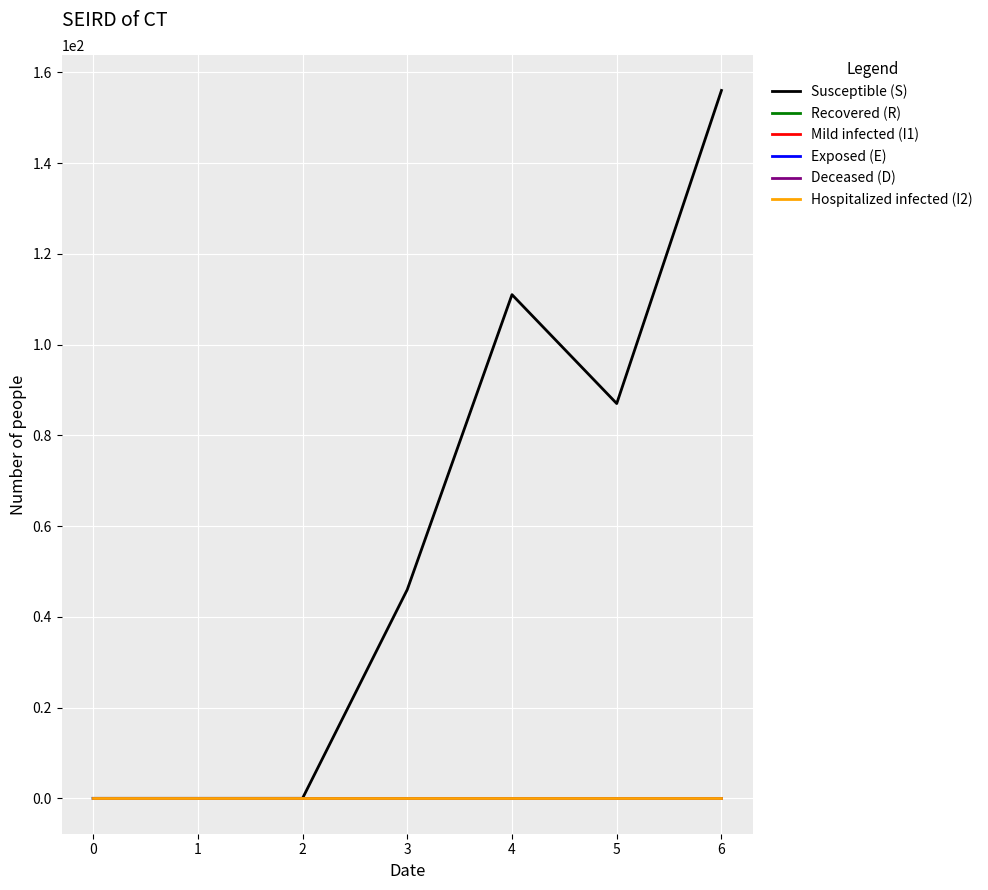

Does the chart display data point markers on the line(s)?

No